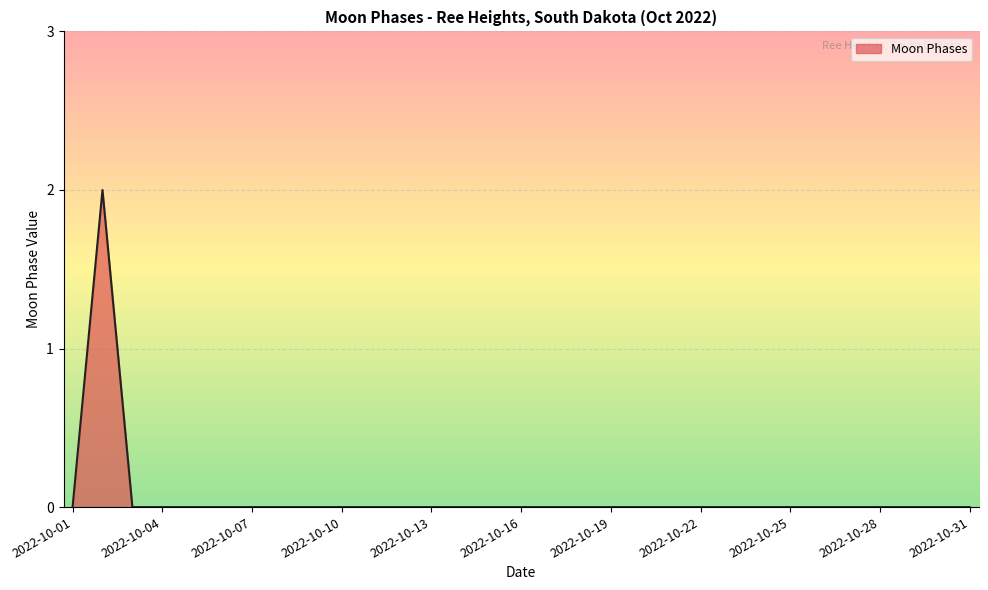

What is the sum of all values?

2